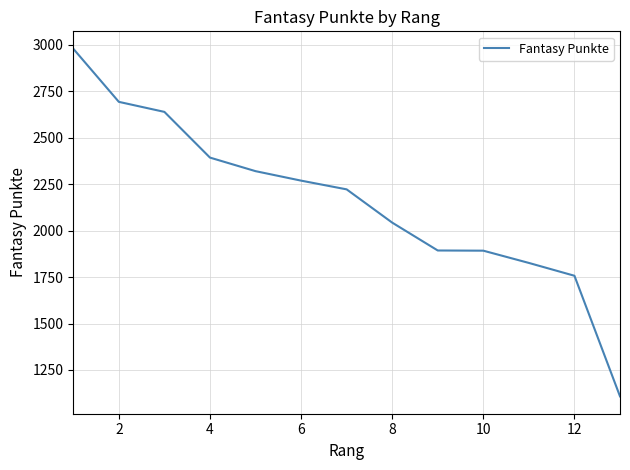

What is the greatest value displayed?

2979